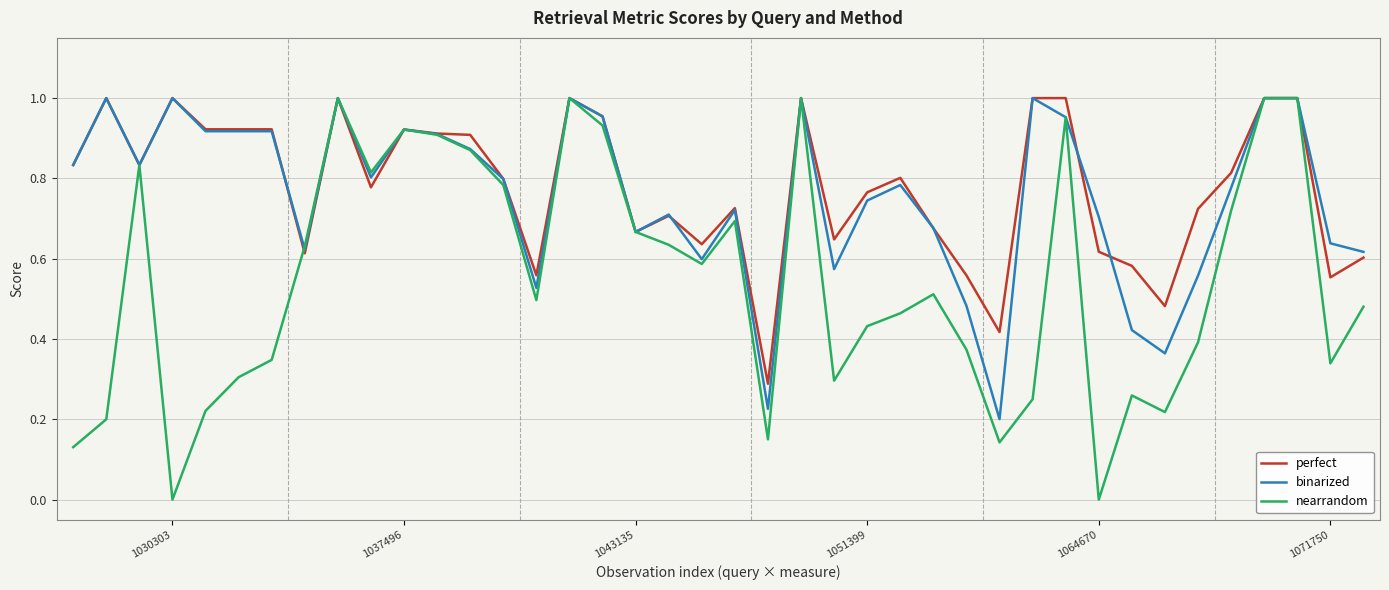

Which series has the widest spread of values?

nearrandom